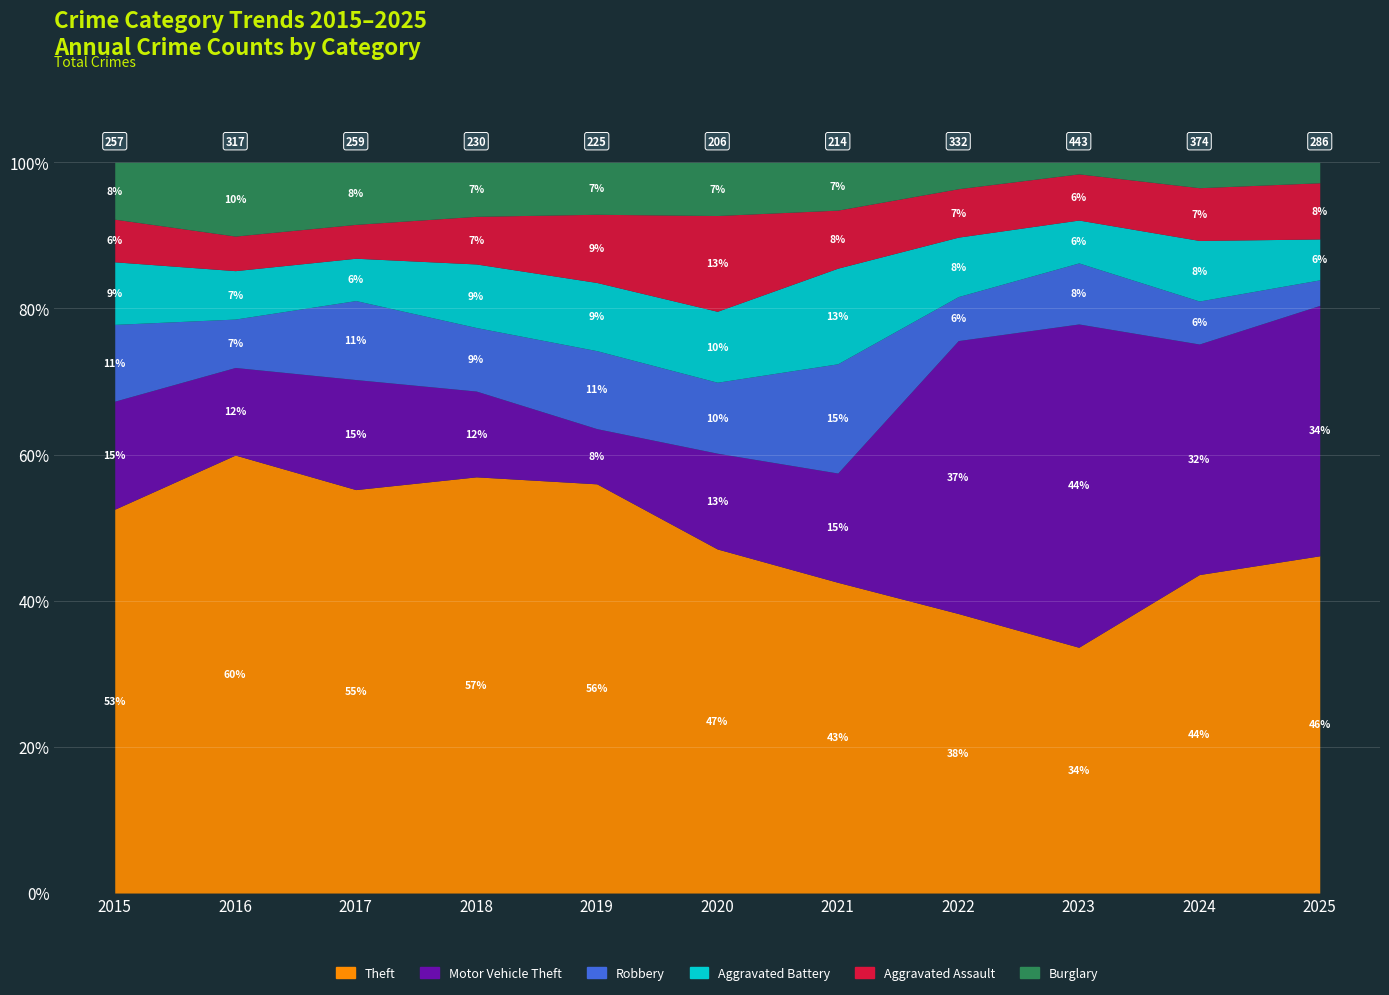

Reading left to right, extract all data points from this chart.

Theft: 2015=135	2016=190	2017=143	2018=131	2019=126	2020=97	2021=91	2022=127	2023=149	2024=163	2025=132
Motor Vehicle Theft: 2015=38	2016=38	2017=39	2018=27	2019=17	2020=27	2021=32	2022=124	2023=196	2024=118	2025=98
Robbery: 2015=27	2016=21	2017=28	2018=20	2019=24	2020=20	2021=32	2022=20	2023=37	2024=22	2025=10
Aggravated Battery: 2015=22	2016=21	2017=15	2018=20	2019=21	2020=20	2021=28	2022=27	2023=26	2024=31	2025=16
Aggravated Assault: 2015=15	2016=15	2017=12	2018=15	2019=21	2020=27	2021=17	2022=22	2023=28	2024=27	2025=22
Burglary: 2015=20	2016=32	2017=22	2018=17	2019=16	2020=15	2021=14	2022=12	2023=7	2024=13	2025=8